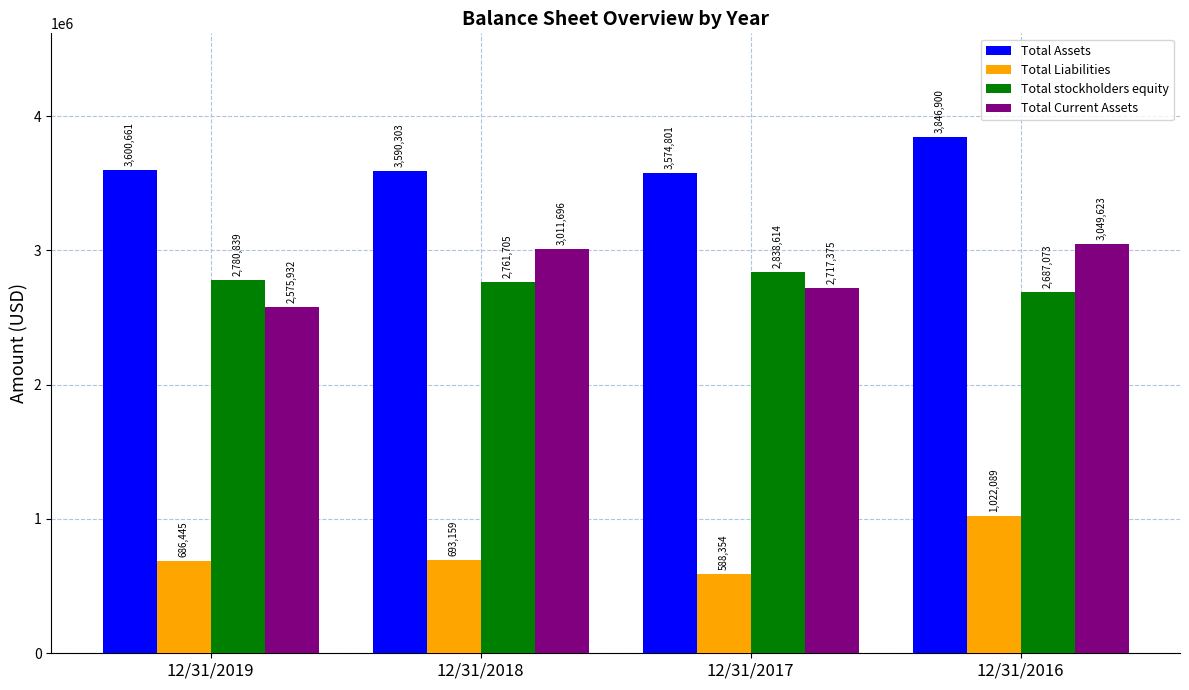

At which label is Total Current Assets closest to 2812777?

12/31/2017